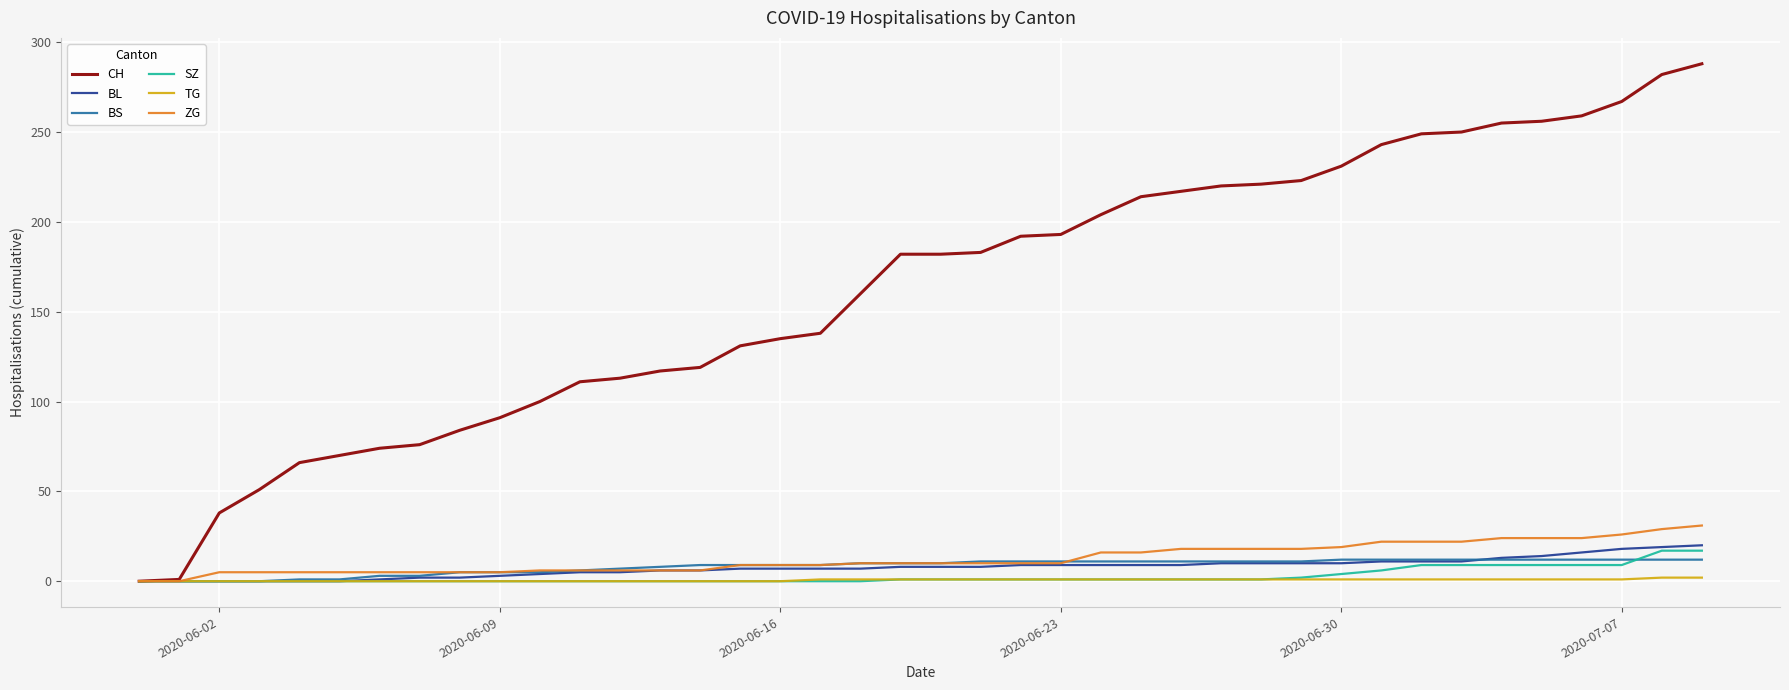

What are all the series names shown in the legend?

CH, BL, BS, SZ, TG, ZG